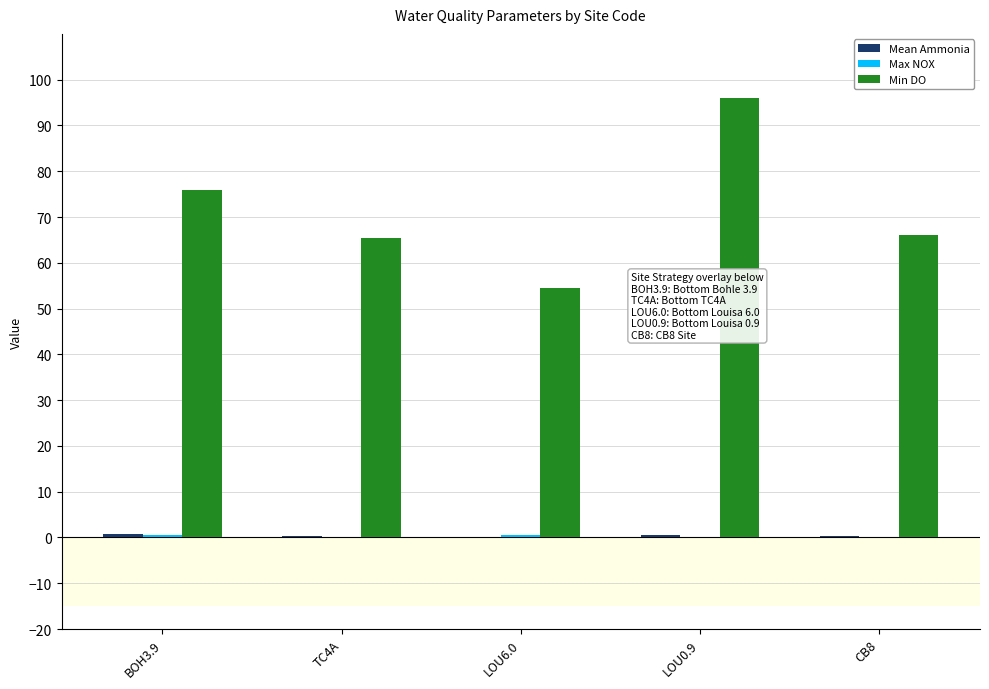

Which series has the largest total across all categories?

Min DO